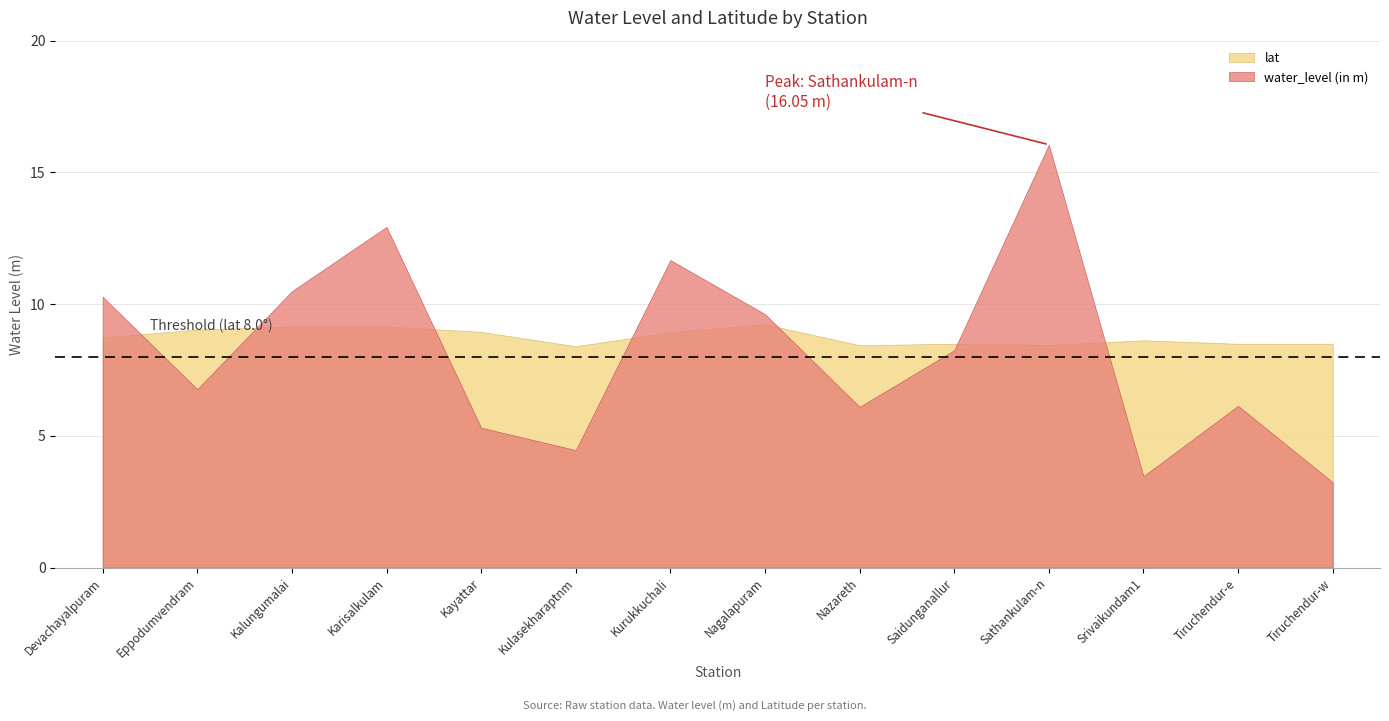

After their last crossing, which series has the higher values: lat or water_level (in m)?

lat